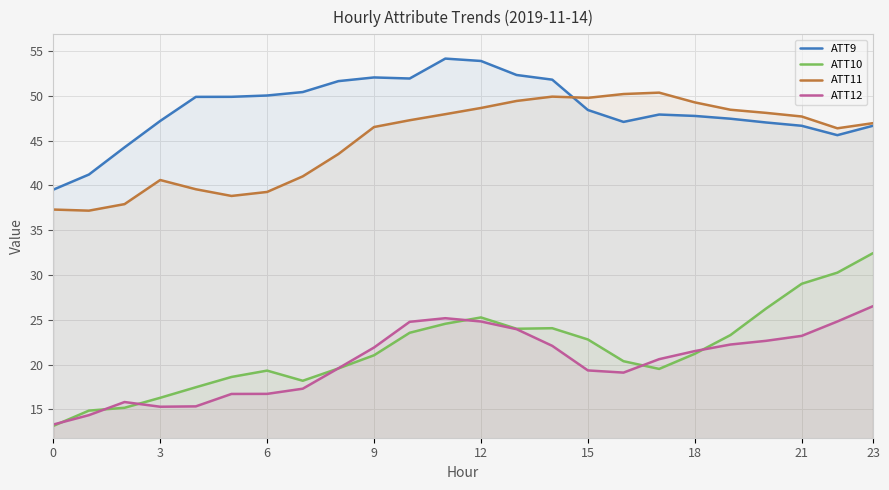

After their last crossing, which series has the higher values: ATT9 or ATT11?

ATT11